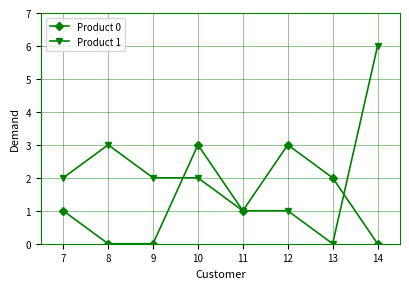

Which series changed the most between 13 and 14?

Product 1